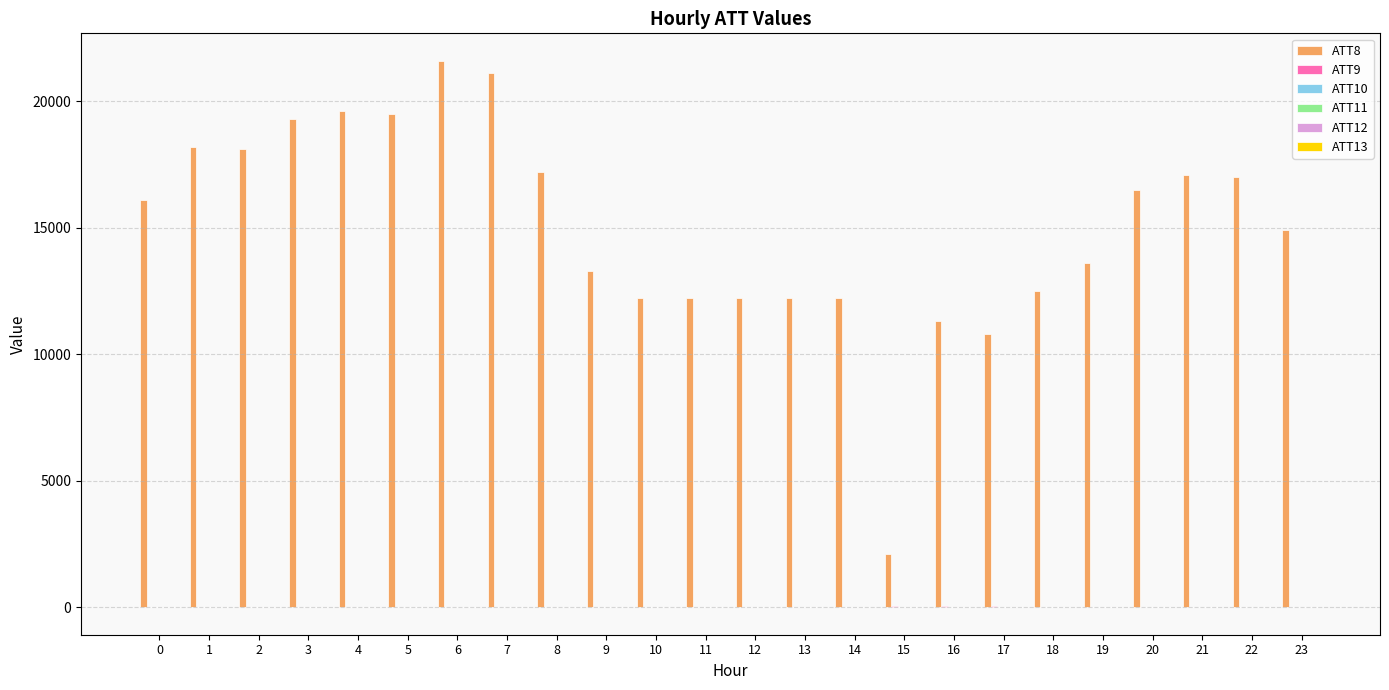

Which has a higher value, 13 or 16?

13